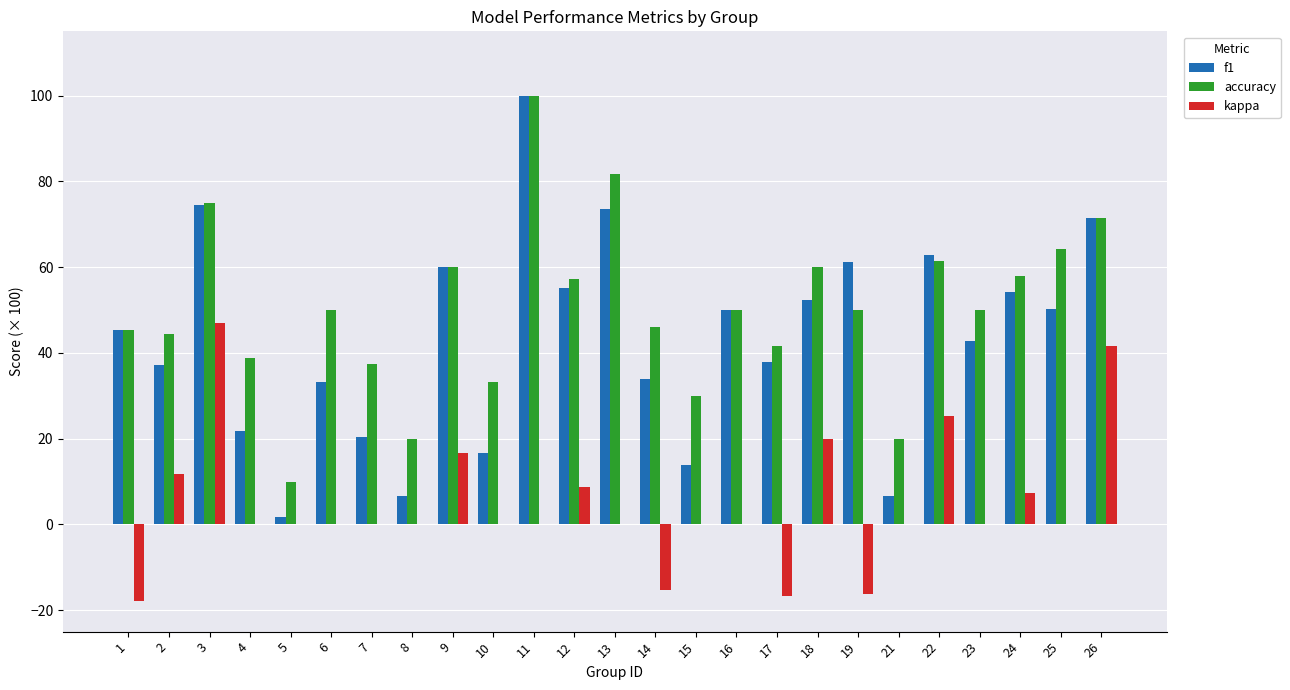

How many categories are shown in the chart?

25